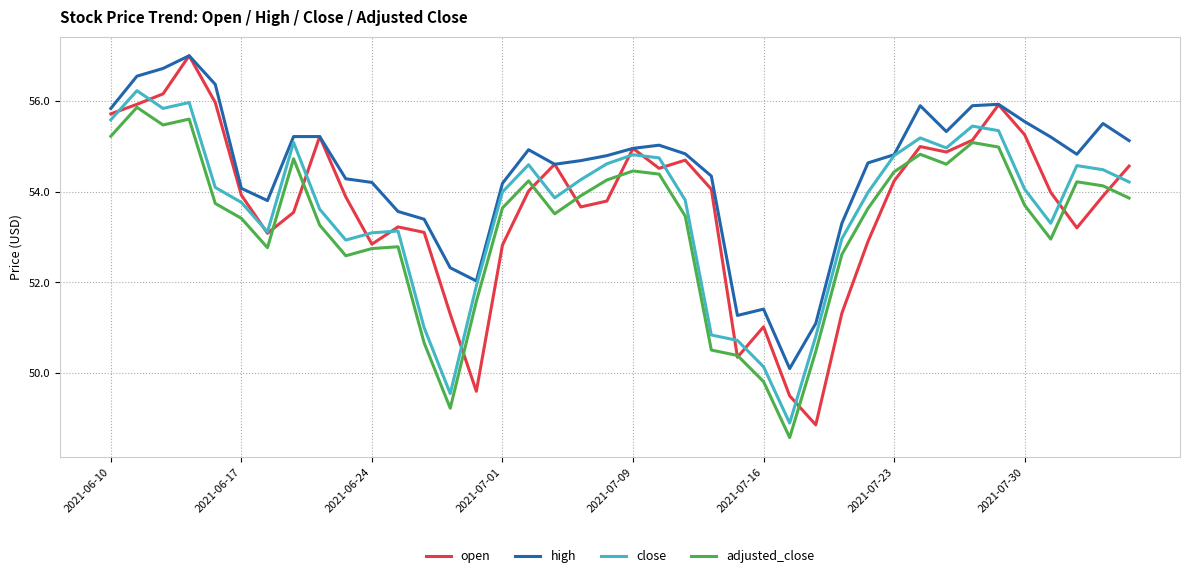

True or false: adjusted_close and close cross at least once.

False